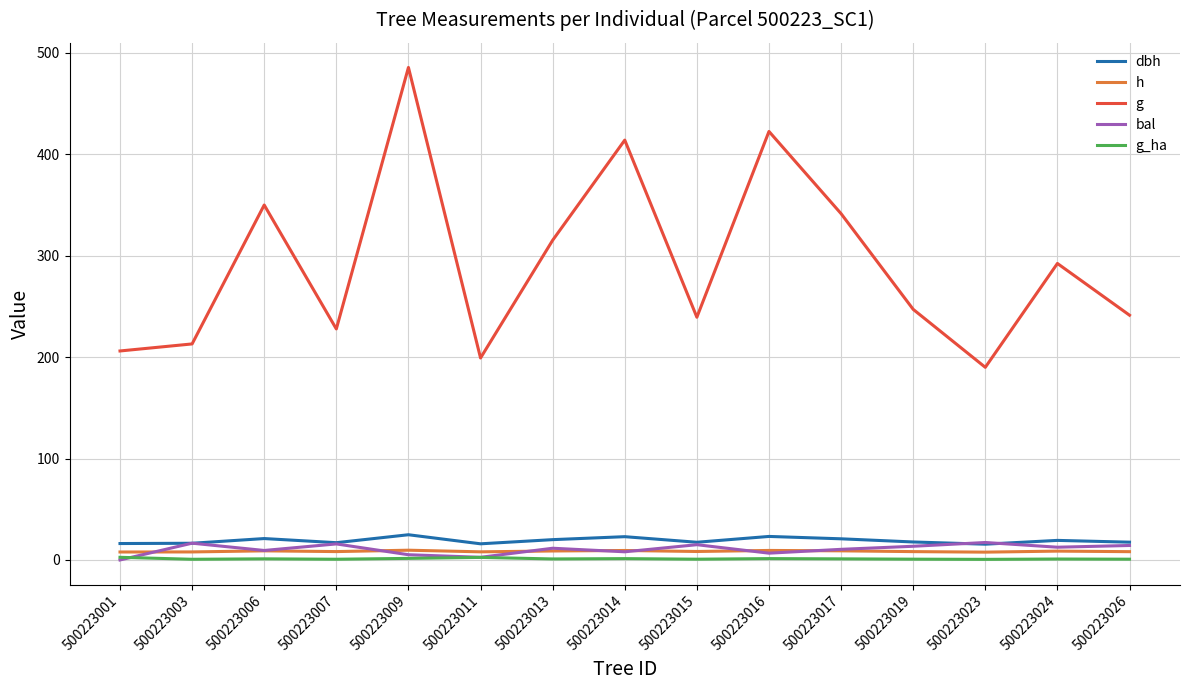

At which category is the sum across all series the highest?

500223009